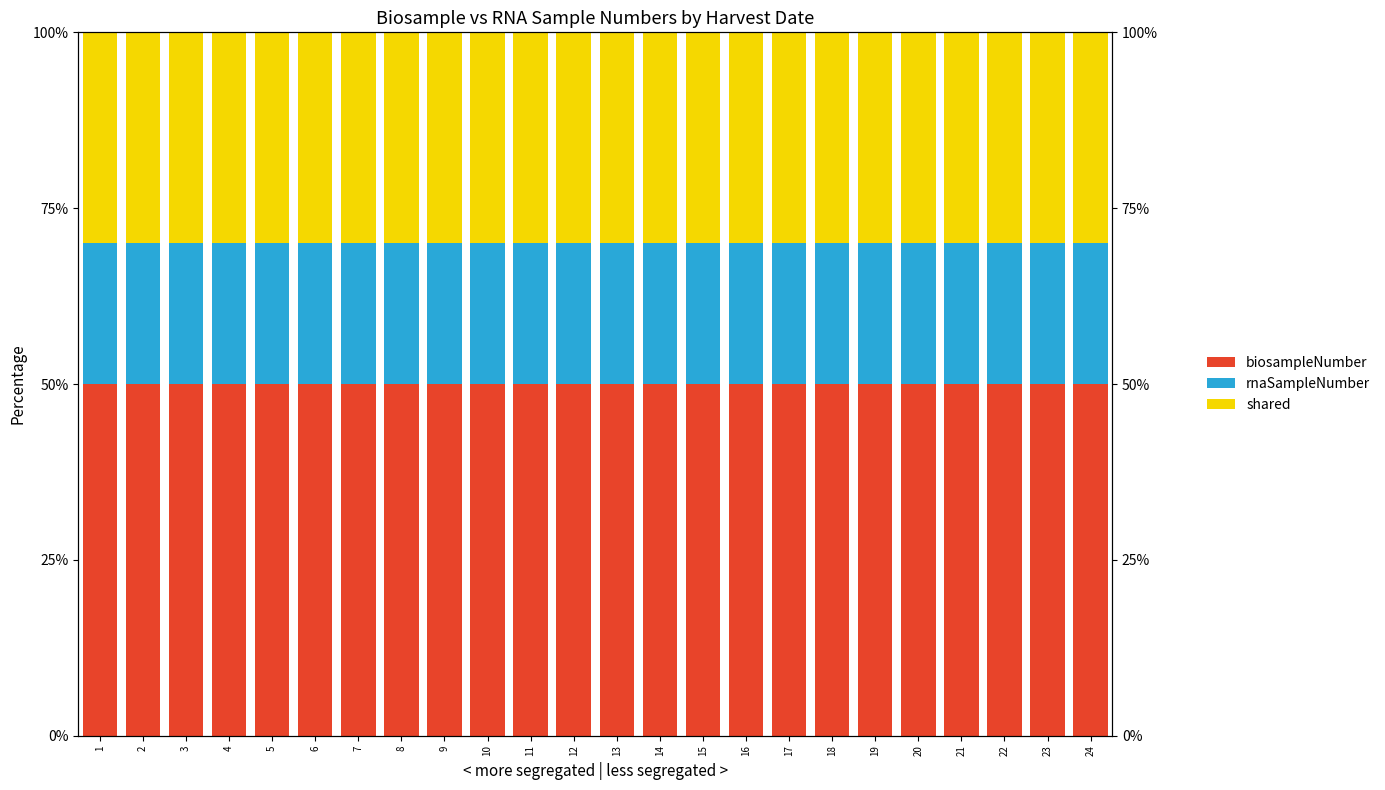

How many groups of bars are there?

24